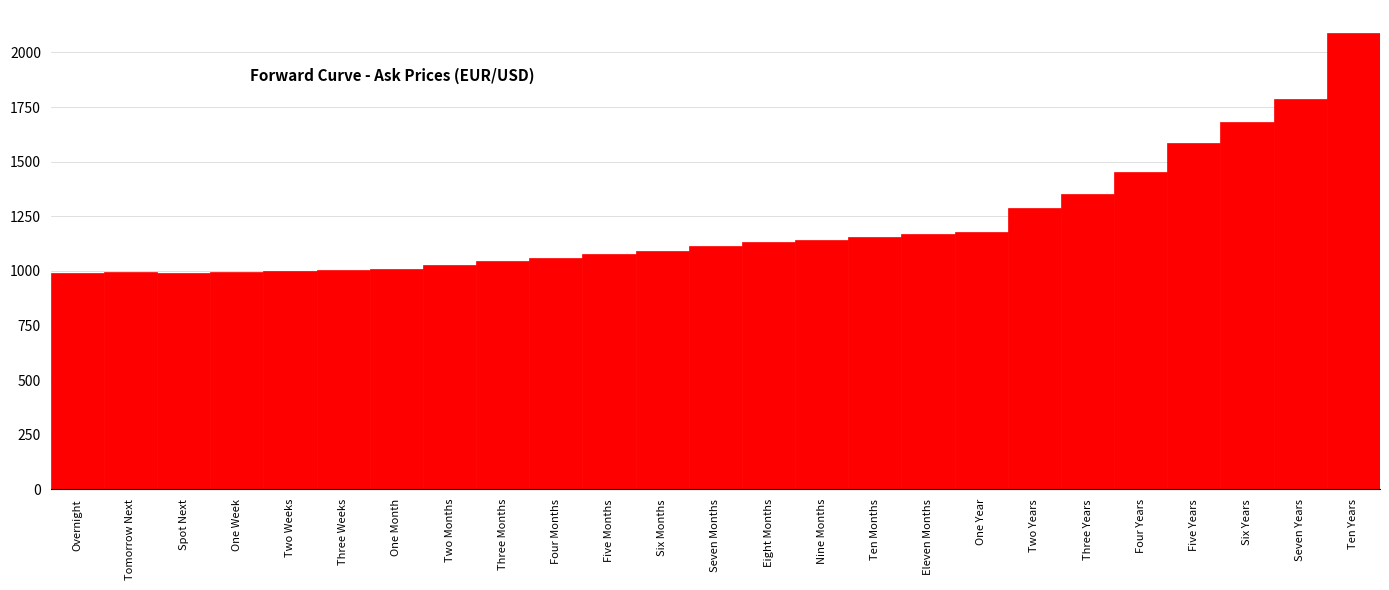

The value at Six Years is 1683. True or false?

True